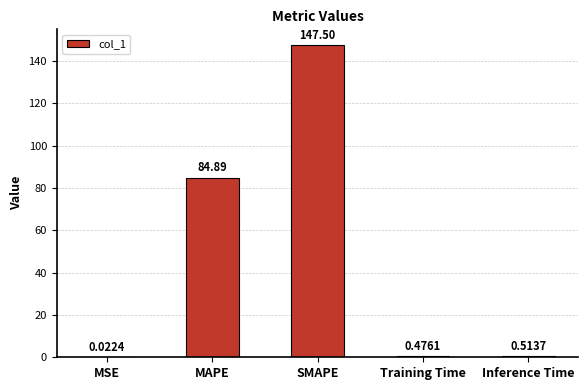

Between MAPE and Training Time, which is larger?

MAPE